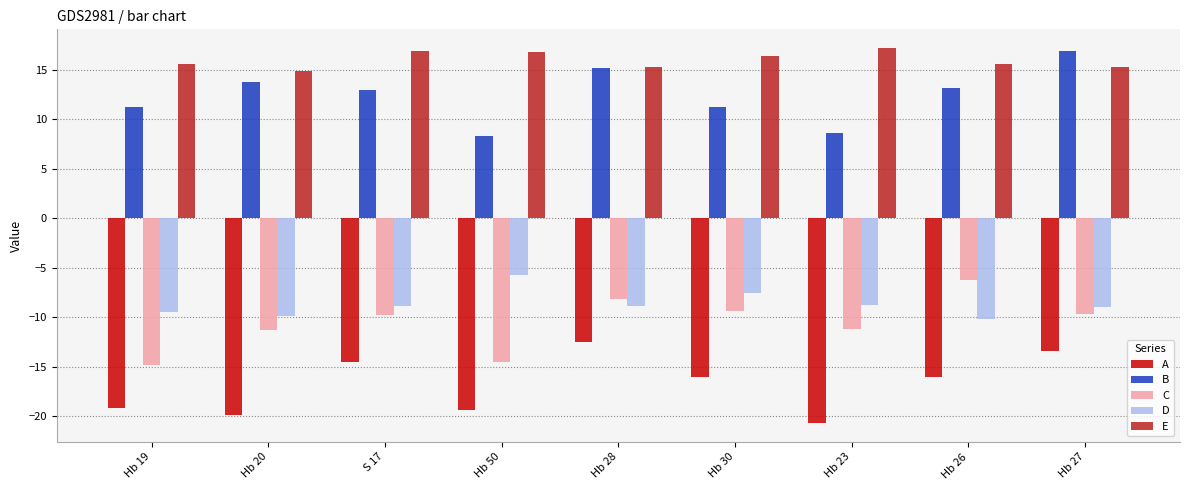

What is the difference between the second highest and minimum values in the D series?

2.6